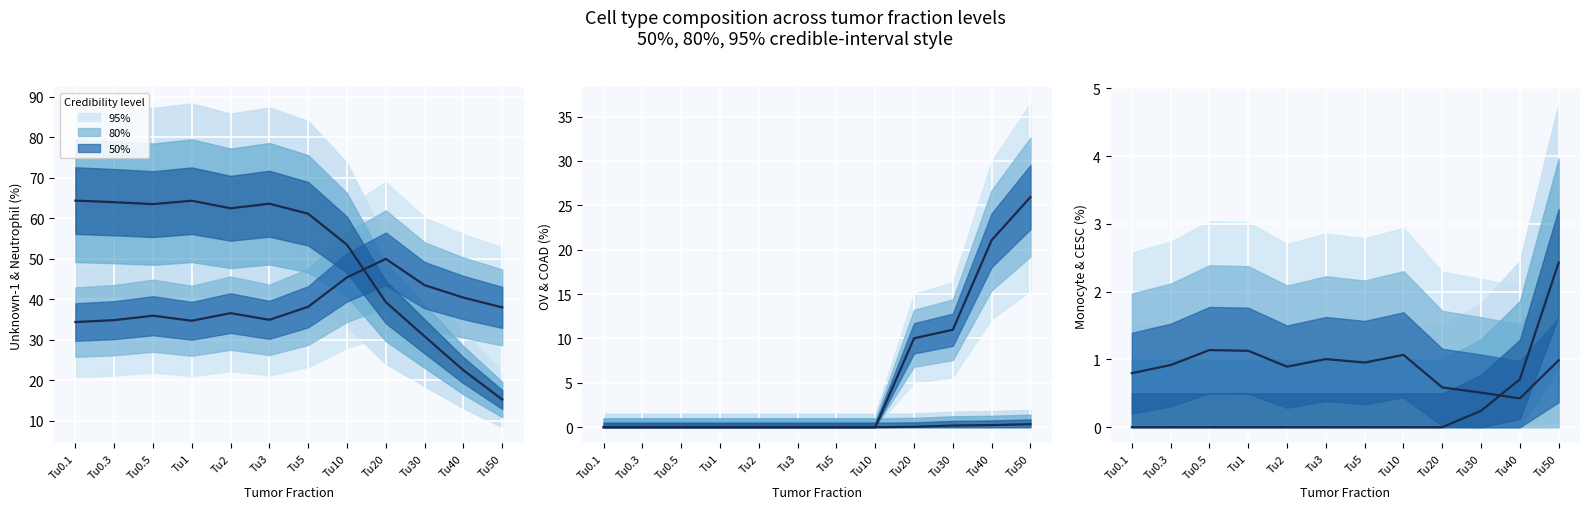

Reading left to right, transcribe all the data shown in this chart.

Unknown-1 median: 34.4	34.9	36.0	34.7	36.6	35.0	38.2	45.4	50.0	43.5	40.5	38.0
neutrophil median: 64.4	64.0	63.5	64.4	62.5	63.6	61.2	53.5	39.3	30.9	22.5	15.3
OV median: 0.0	0.0	0.0	0.0	0.0	0.0	0.0	0.0	10.0	11.0	21.1	25.9
COAD median: 0.0	0.0	0.0	0.0	0.0	0.0	0.0	0.0	0.0	0.2	0.2	0.3
monocyte median: 0.8	0.9	1.1	1.1	0.9	1.0	1.0	1.1	0.6	0.5	0.4	1.0
CESC median: 0.0	0.0	0.0	0.0	0.0	0.0	0.0	0.0	0.0	0.2	0.7	2.4